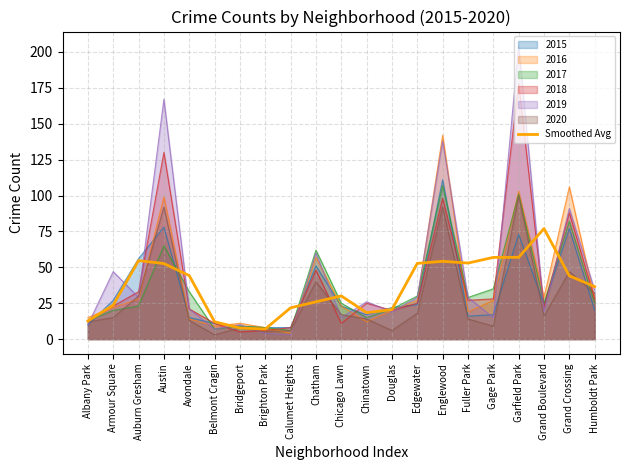

At which category does the chart reach its minimum across all series?

Brighton Park